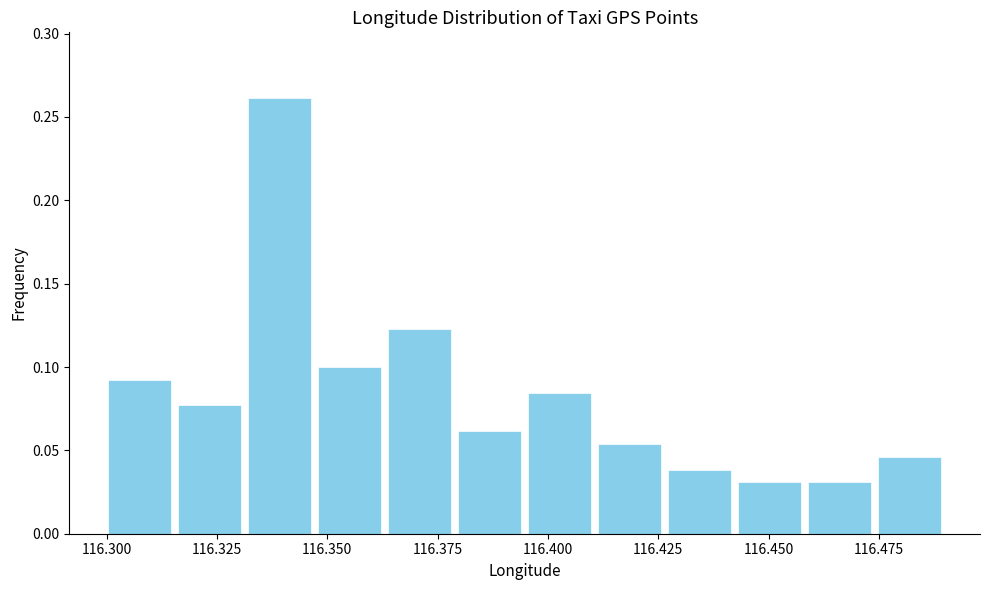

Read against the x-axis, roughly where is the centre of the tallest bar?

116.340